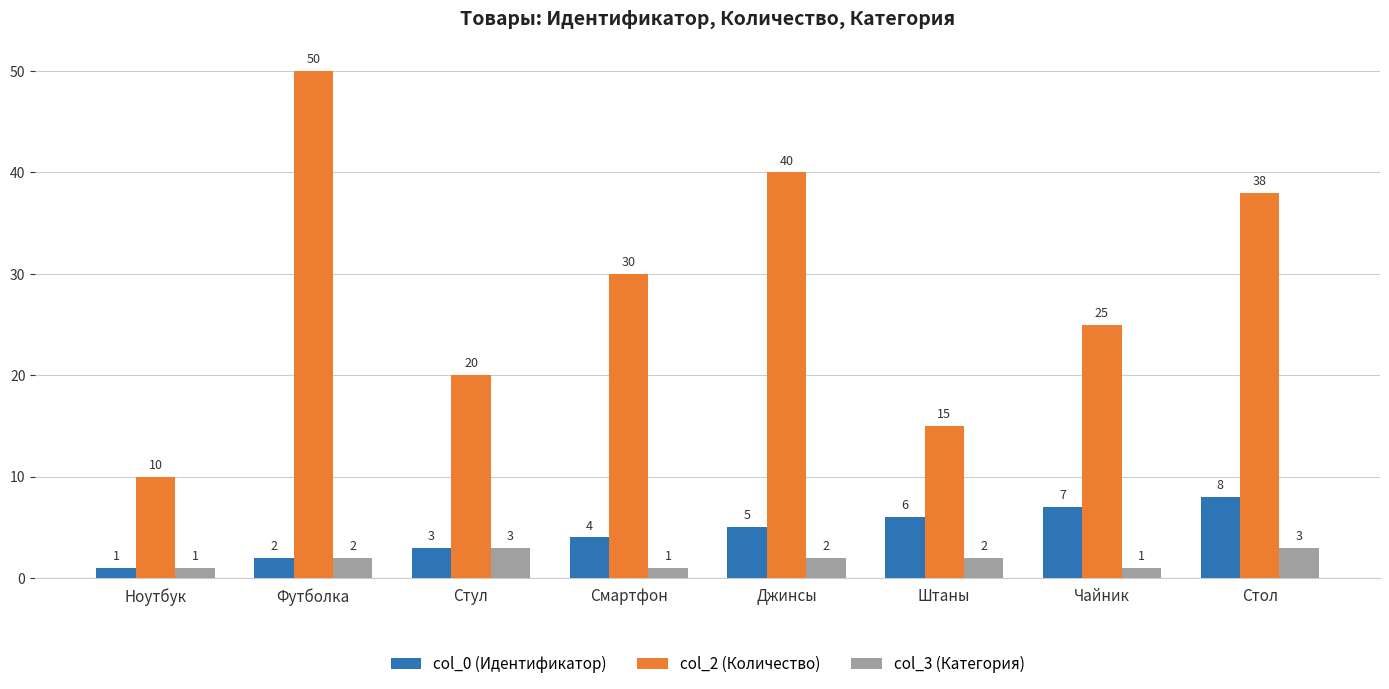

What is the maximum value shown in the chart?

50